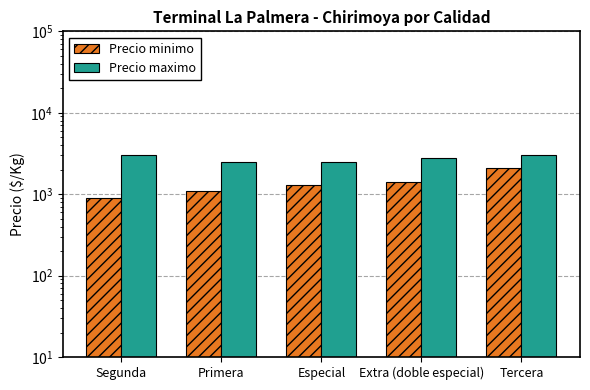

What is the label of the 4th bar from the right?

Primera